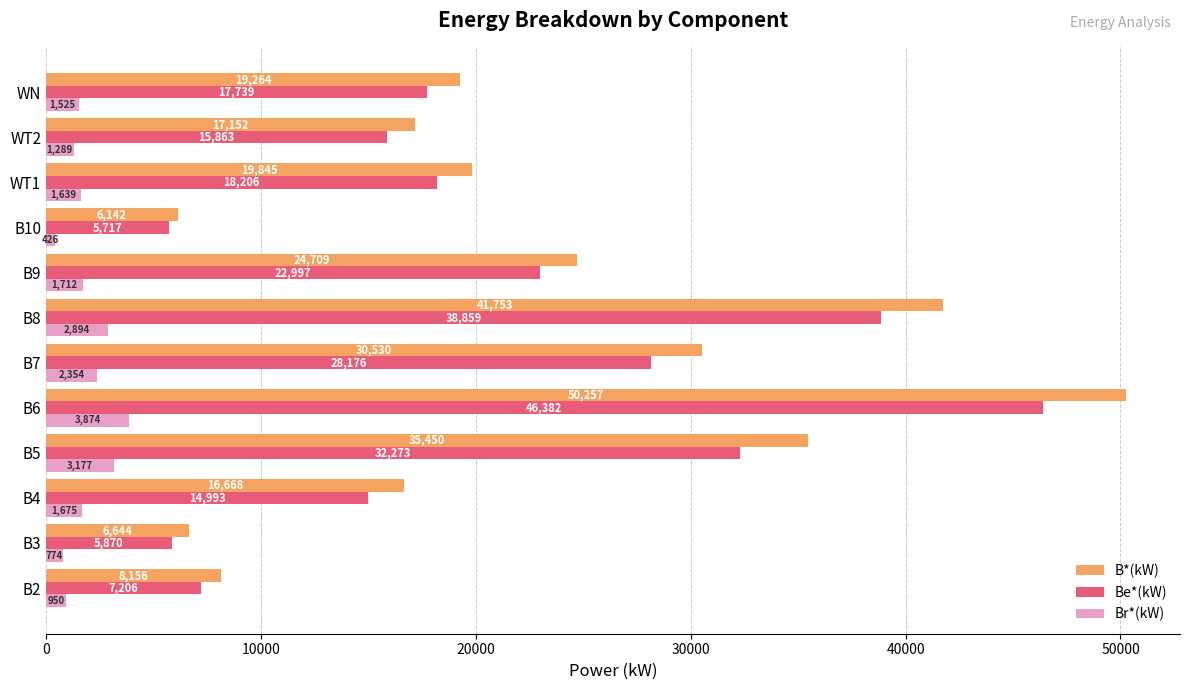

List the labels in order of Be*(kW) value, smallest first.

B10, B3, B2, B4, WT2, WN, WT1, B9, B7, B5, B8, B6